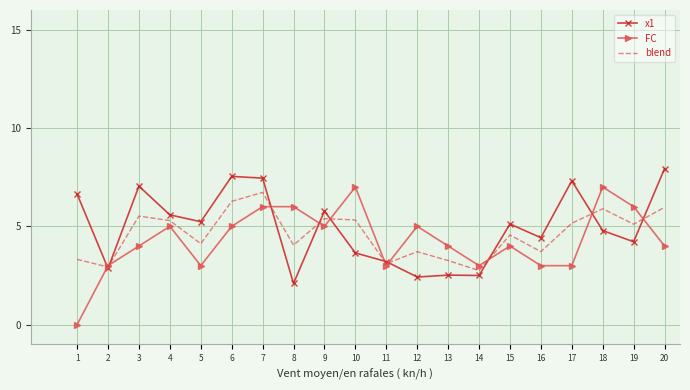

Which series has the widest spread of values?

FC